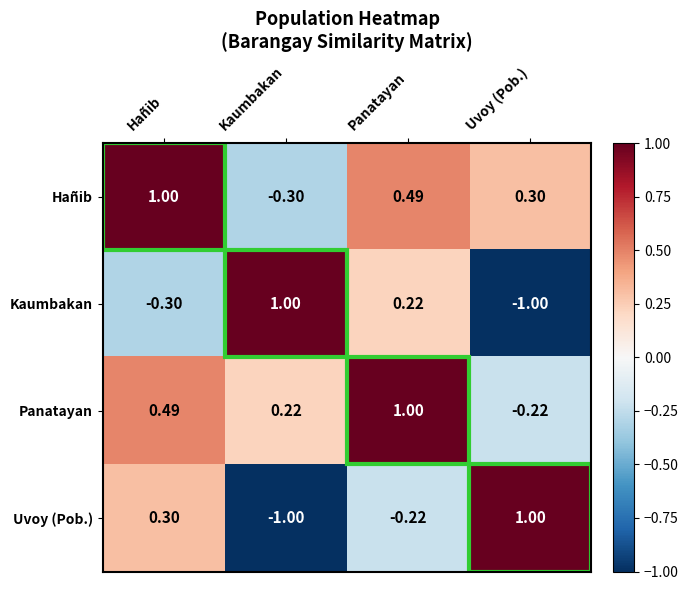

Which series changed the most between Kaumbakan and Panatayan?

Hañib